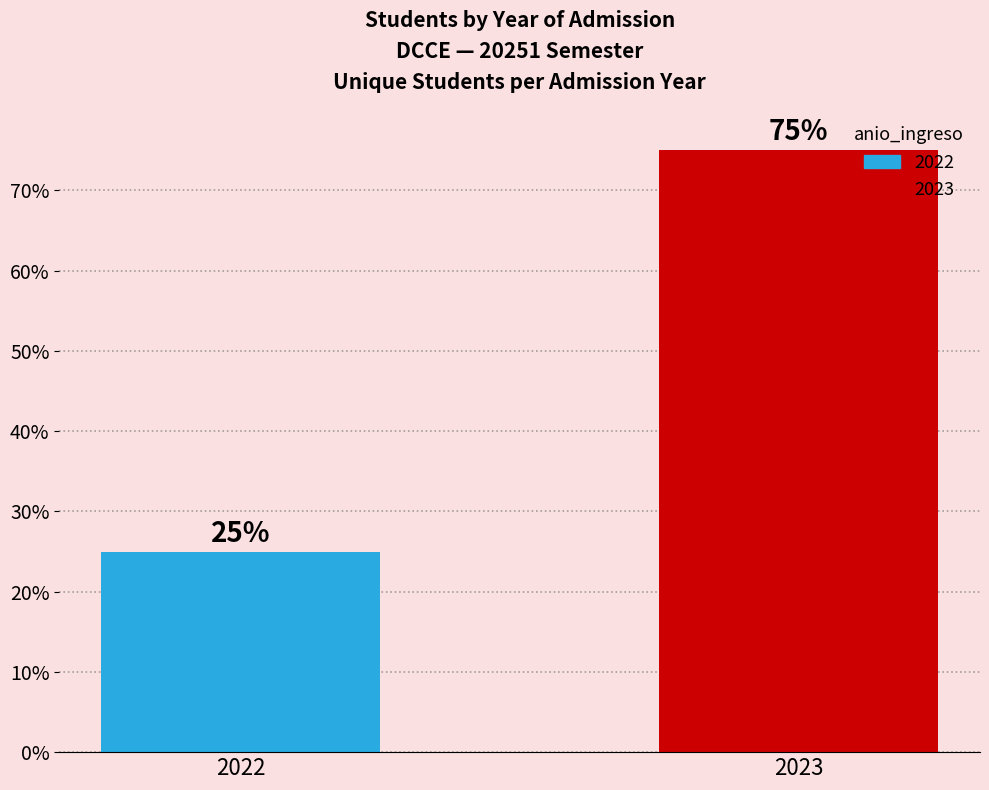

How many bars are there in total?

2